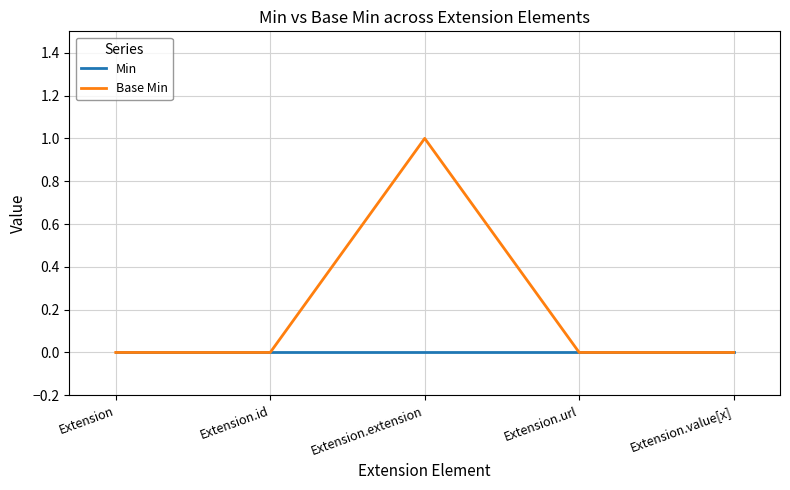

The Min series shows 0 at Extension. True or false?

True